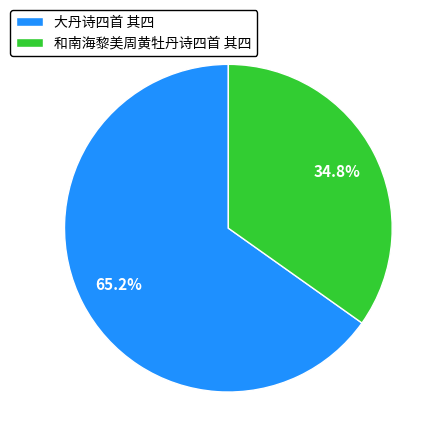

How much of the chart is everything except 大丹诗四首 其四?

34.8%